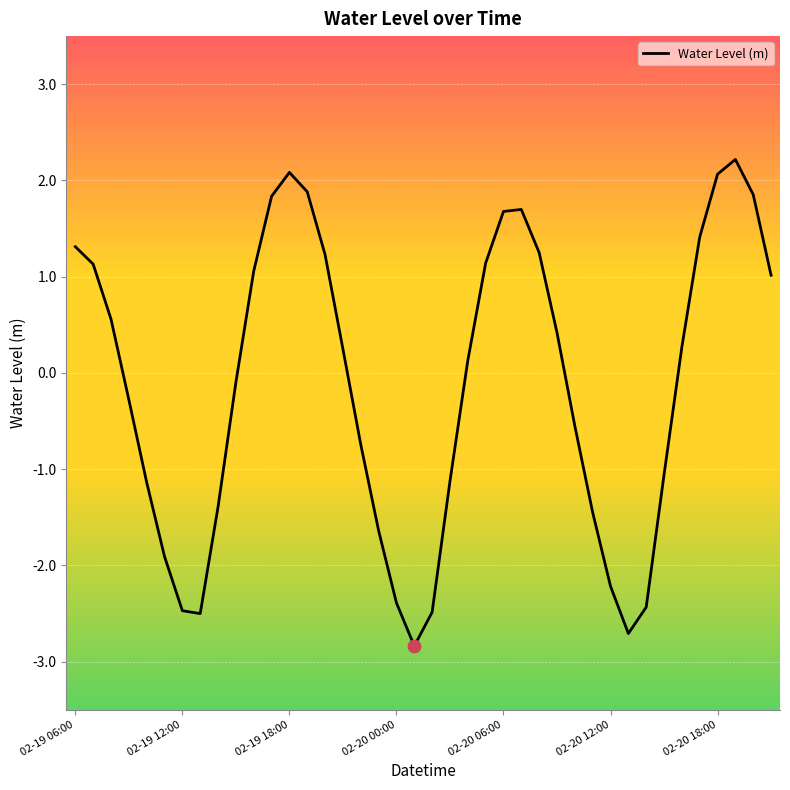

What is the smallest value displayed?

-2.8